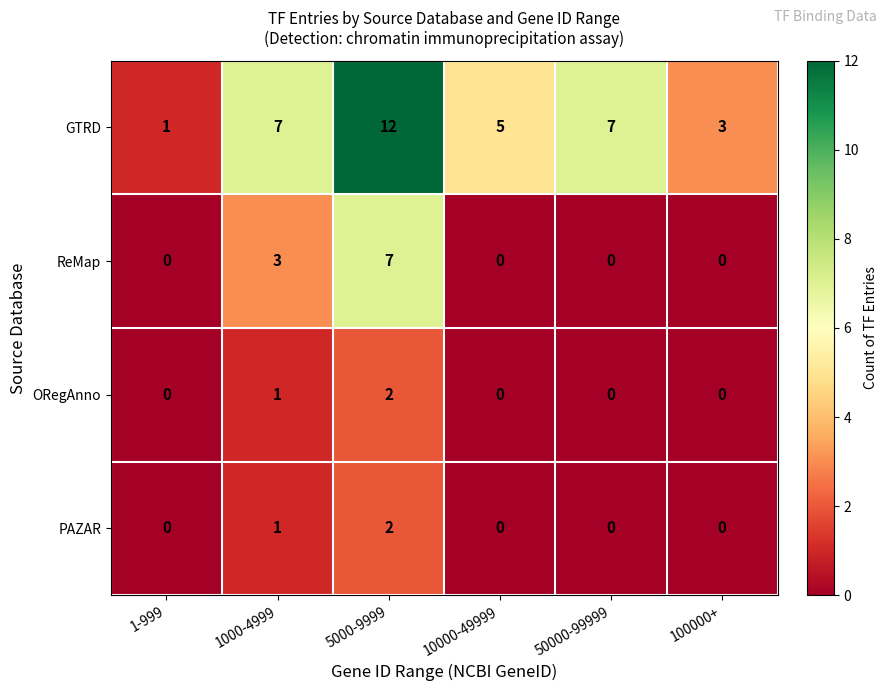

True or false: ORegAnno has a value of 0 at 10000-49999.

True